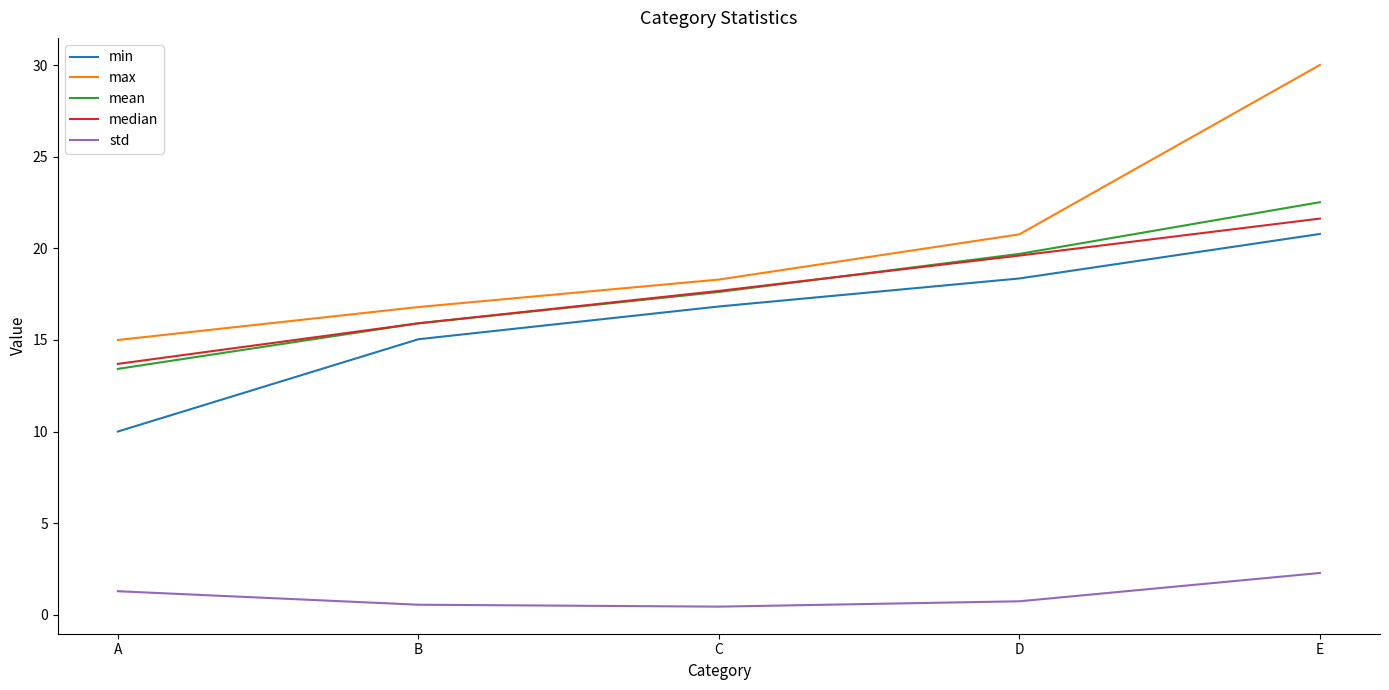

Is the value of mean at D greater than the value of std at C?

Yes